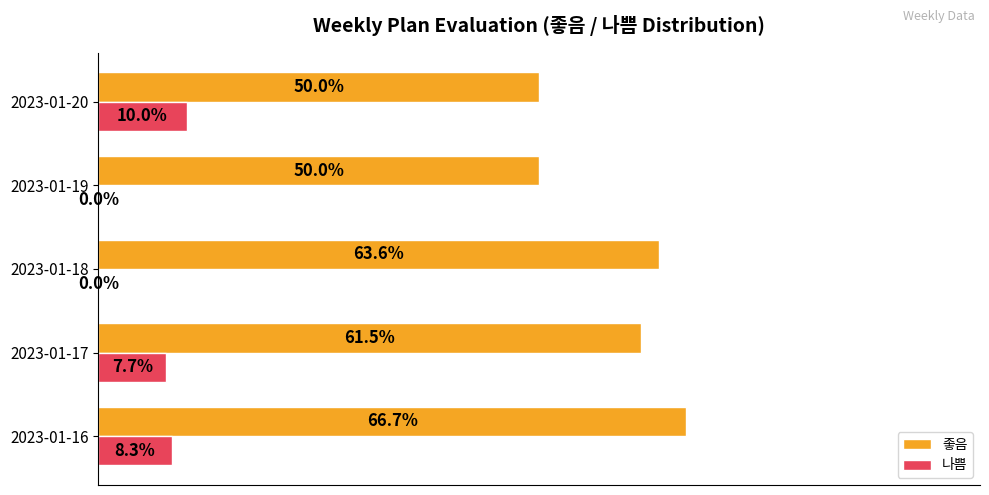

Is the value of 좋음 at 2023-01-18 greater than the value of 나쁨 at 2023-01-16?

Yes